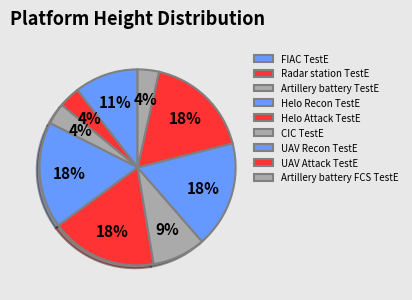

Does any single category account for the majority?

No